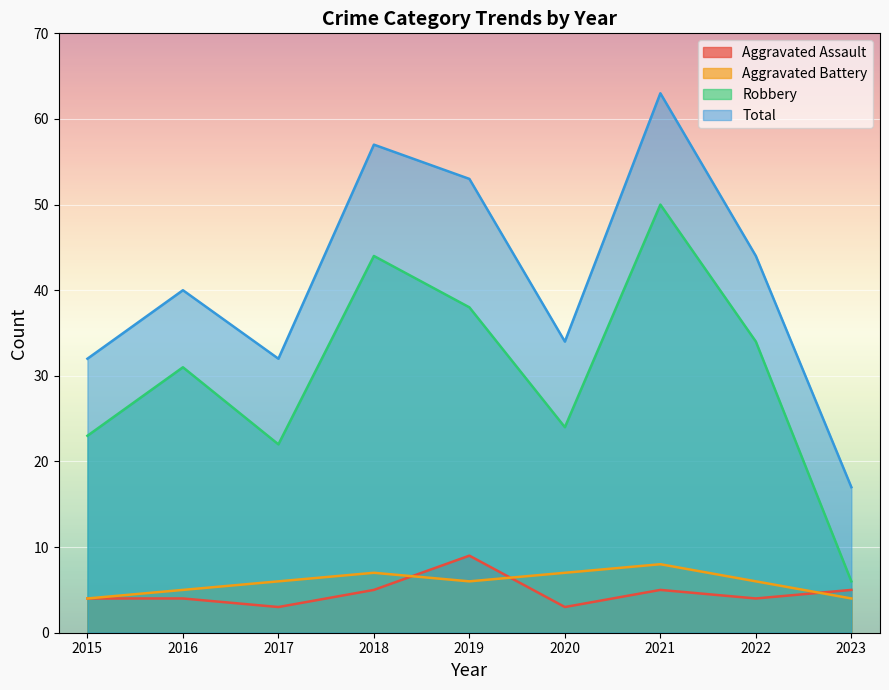

Which category has the highest value in the Robbery series?

2021